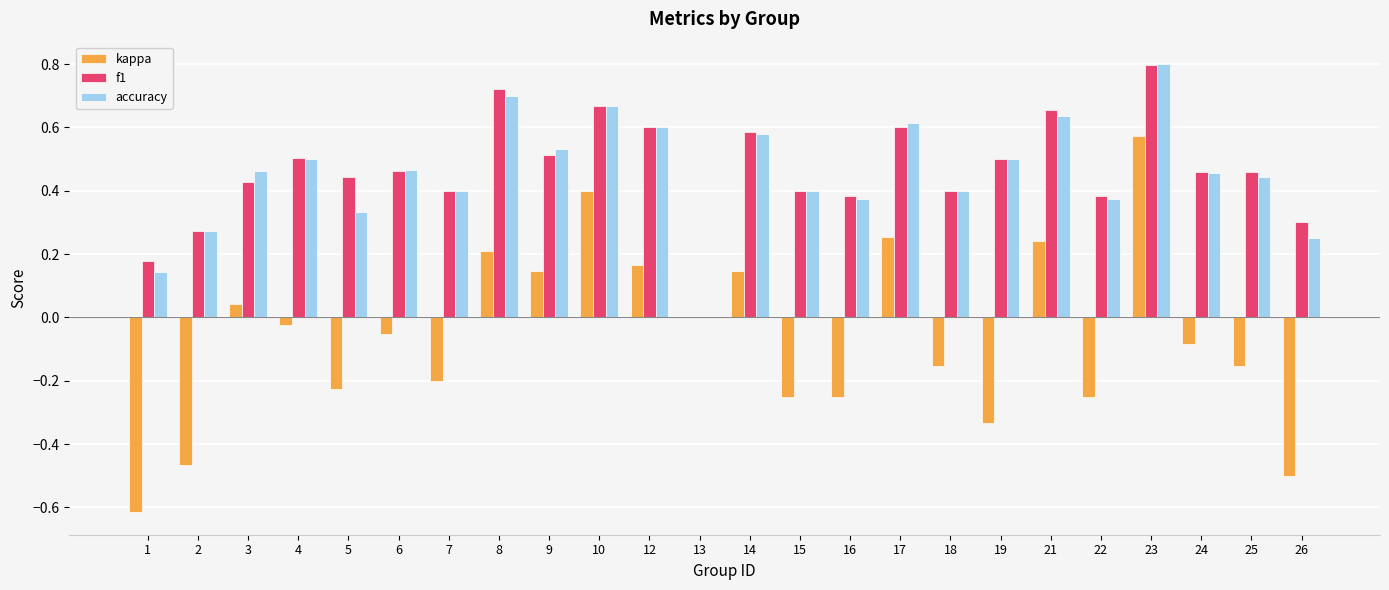

How many groups of bars are there?

24